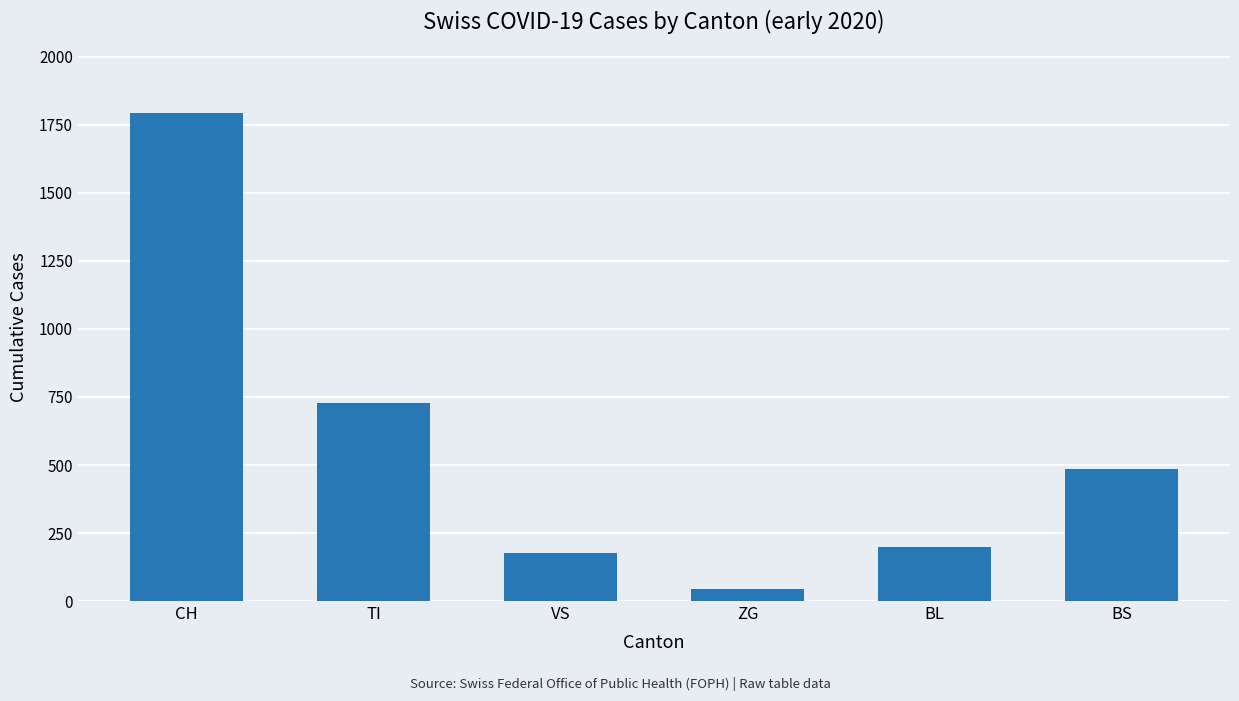

Is it true that the value at BS is 98?

False